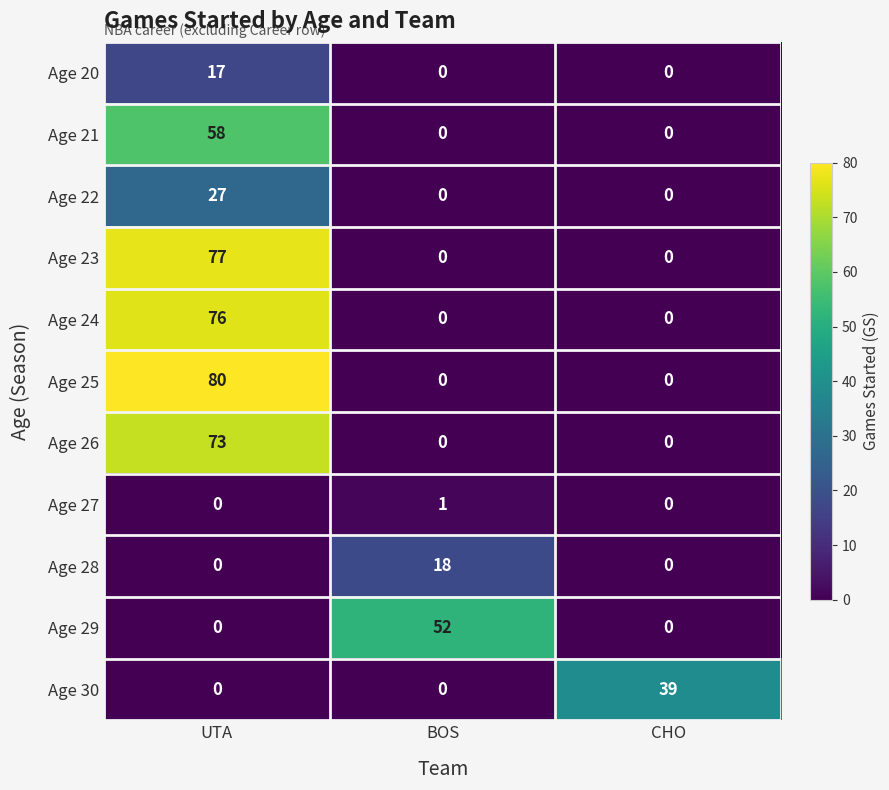

Which series has the largest total across all categories?

Age 25